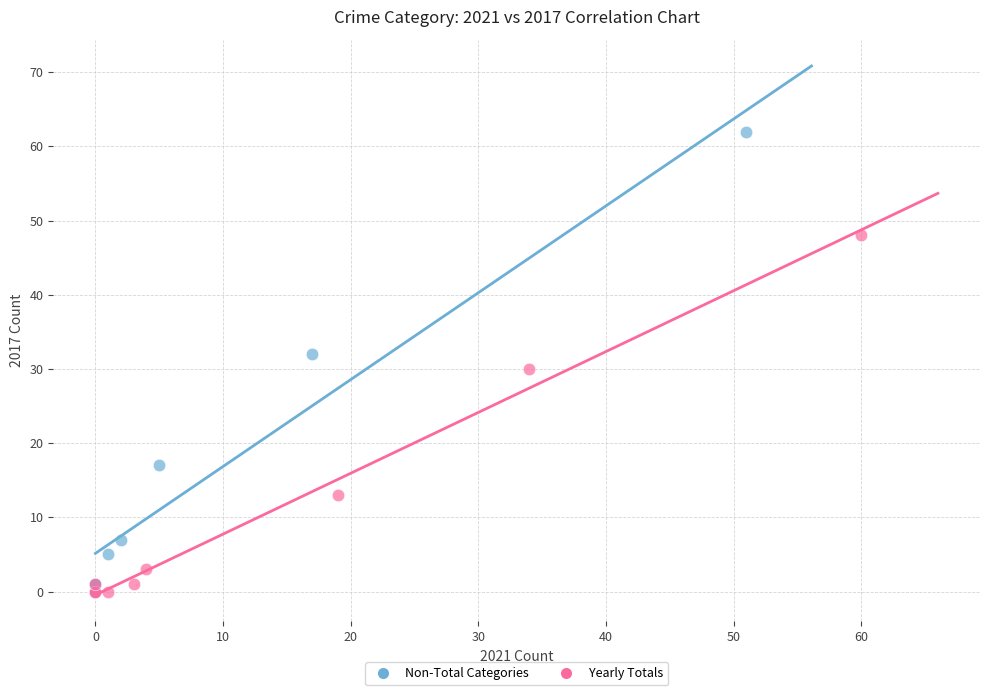

Which series has the largest Y range (max minus min)?

Non-Total Categories